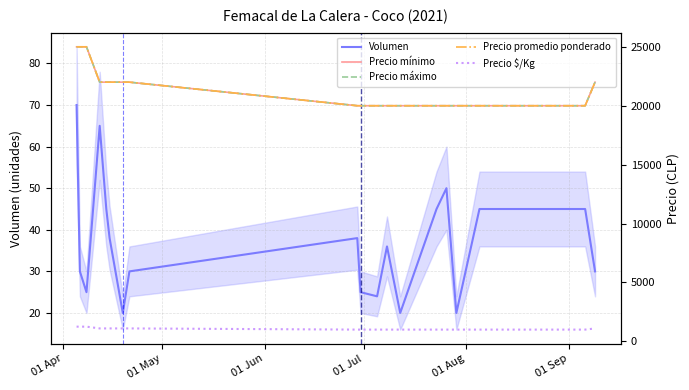

True or false: Volumen and Precio promedio ponderado cross at least once.

False